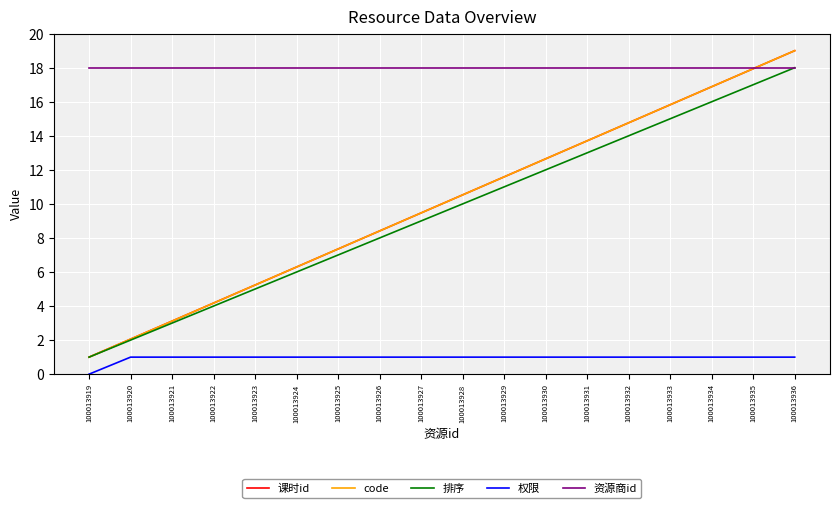

The 课时id series shows 7.1 at 100013922. True or false?

False